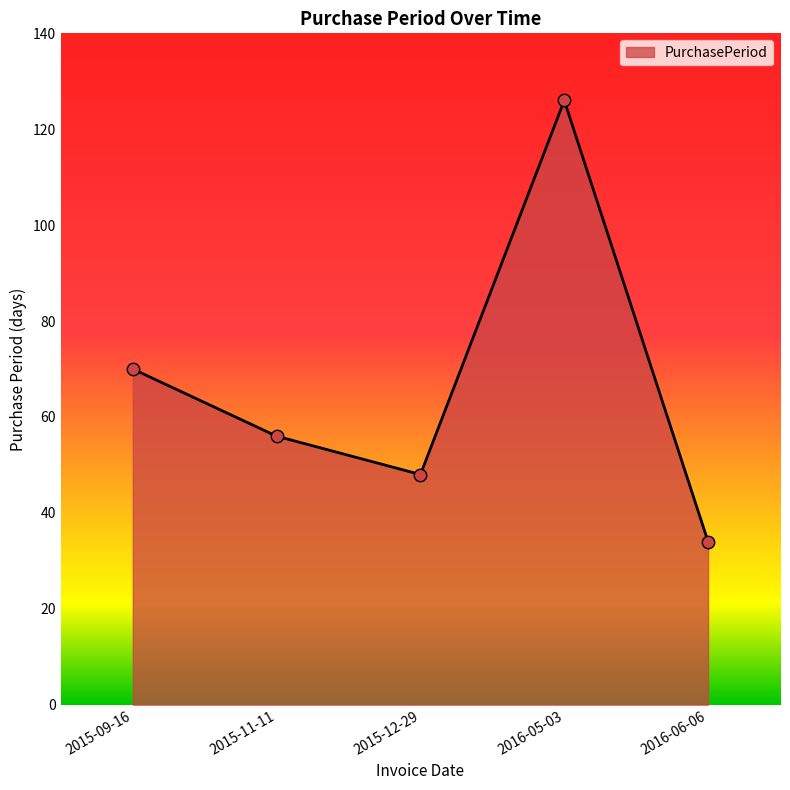

Approximately how many times larger is the value at 2016-06-06 compared to 2016-05-03?

0.3